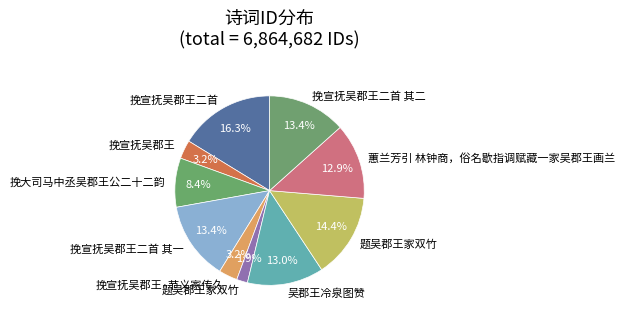

Does any single category account for the majority?

No